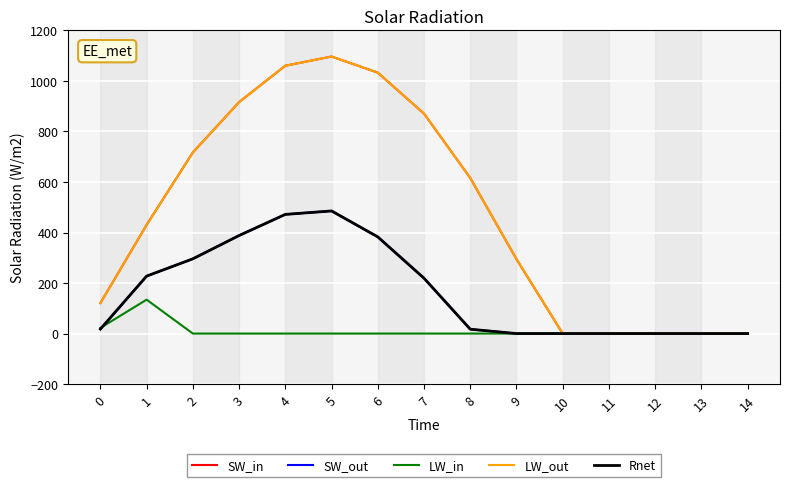

True or false: SW_out has a value of 6.8 at 0.

False